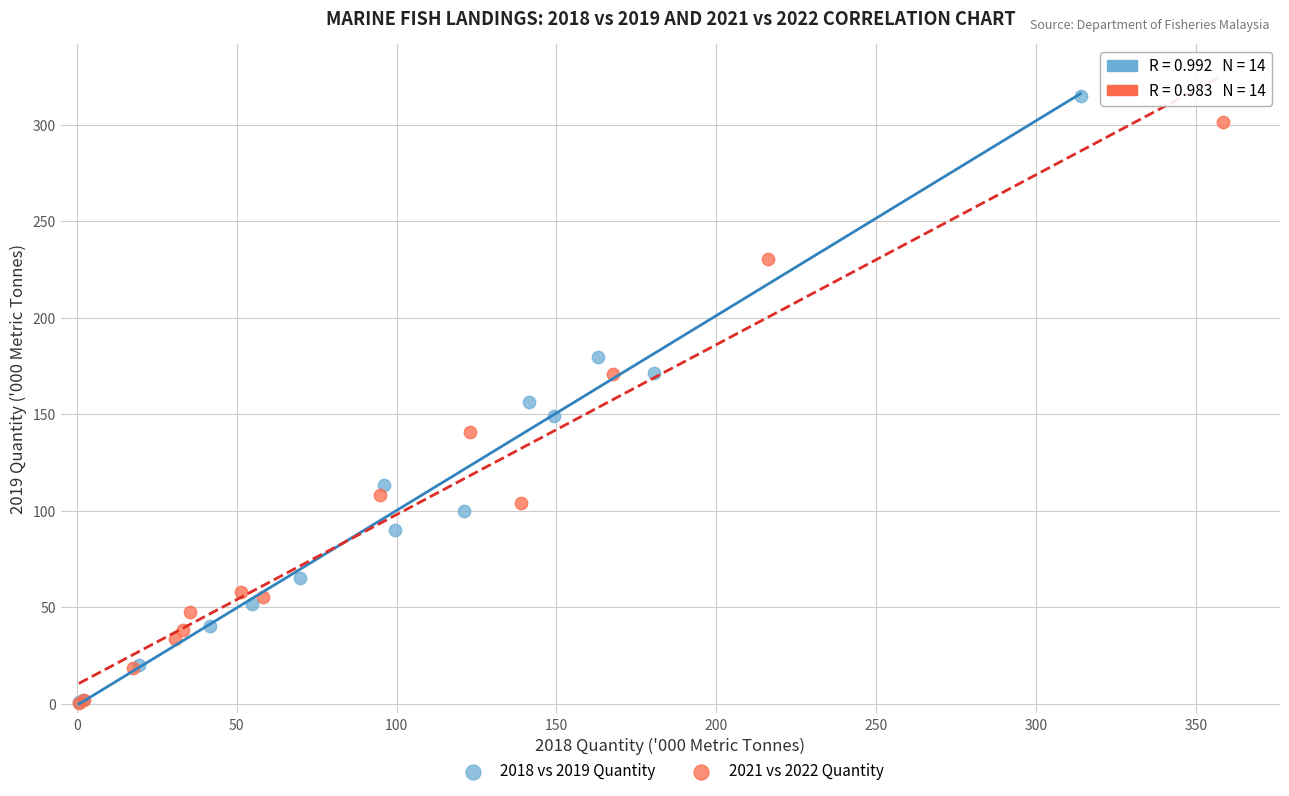

Which series has the largest Y range (max minus min)?

2018 vs 2019 Quantity